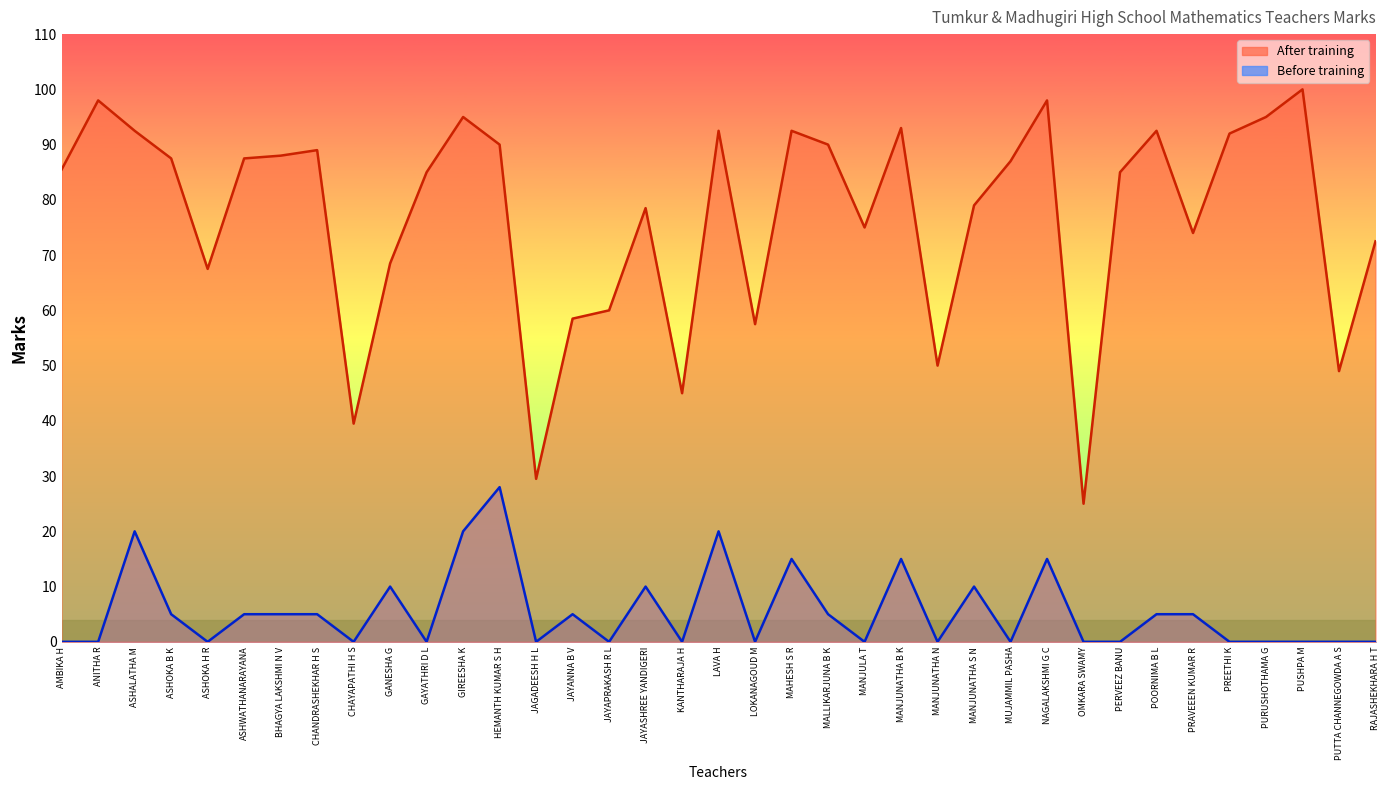

What is the label of the 22nd point from the left?

MALLIKARJUNA B K